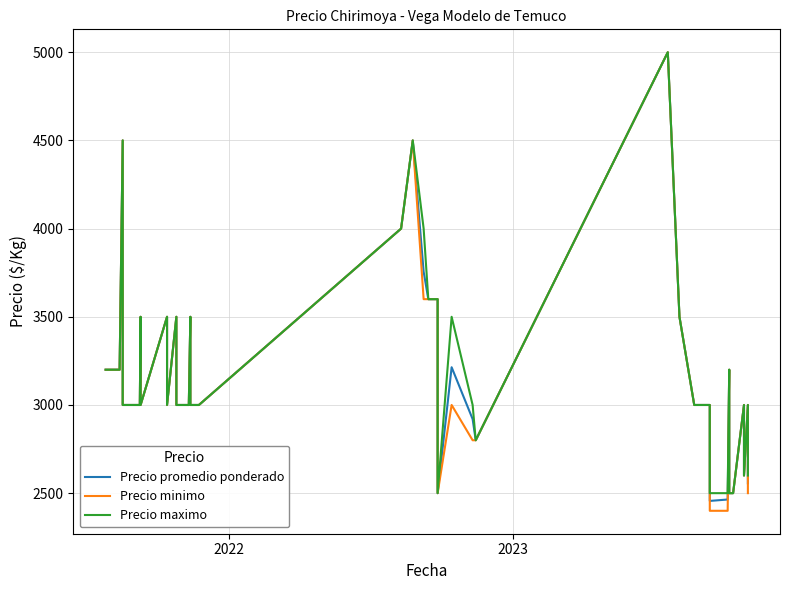

How many data points in Precio promedio ponderado are above 3000?

17